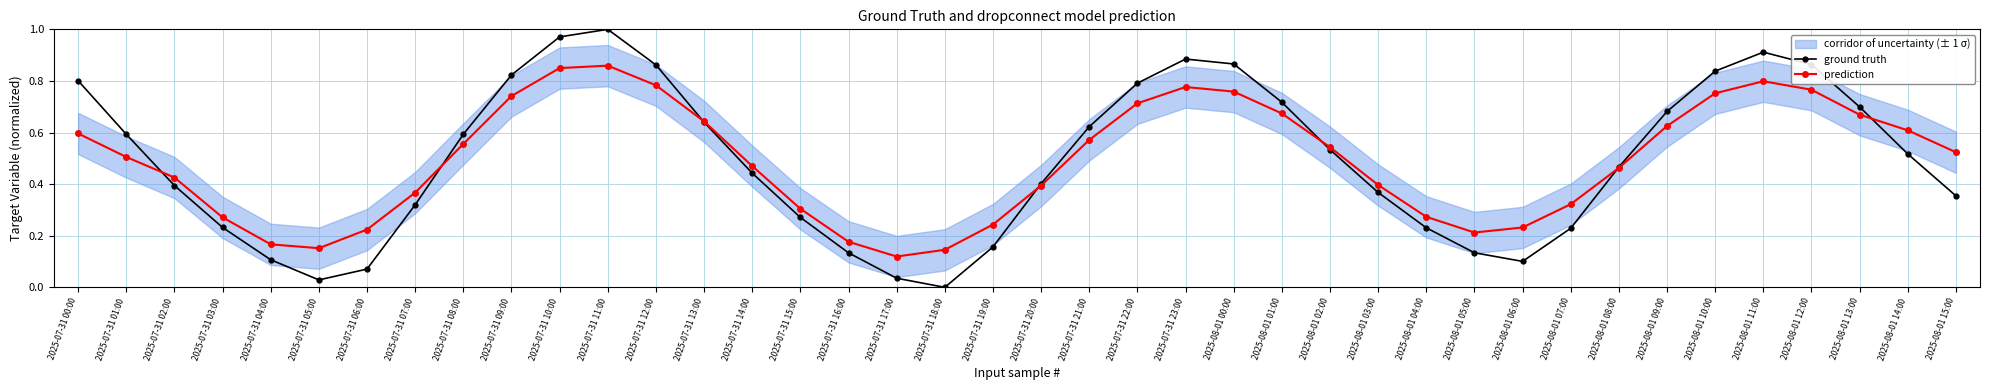

Rank the series by their average value, from highest to lowest.

ground truth, prediction